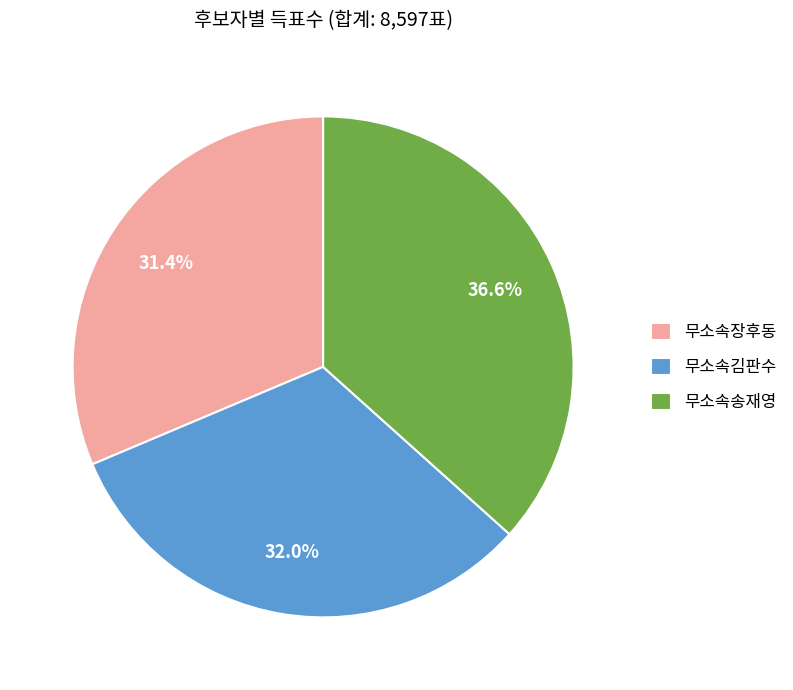

Do 무소속장후동 and 무소속송재영 together represent more than half of the pie?

Yes